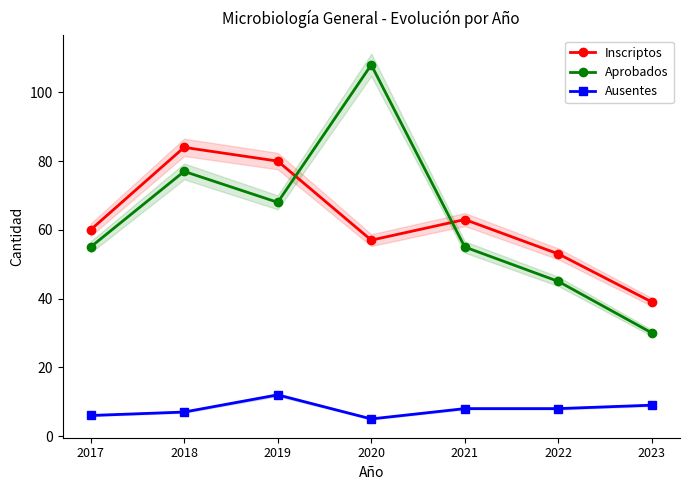

Reading left to right, what are all the values shown in this chart?

Inscriptos: 60	84	80	57	63	53	39
Aprobados: 55	77	68	108	55	45	30
Ausentes: 6	7	12	5	8	8	9